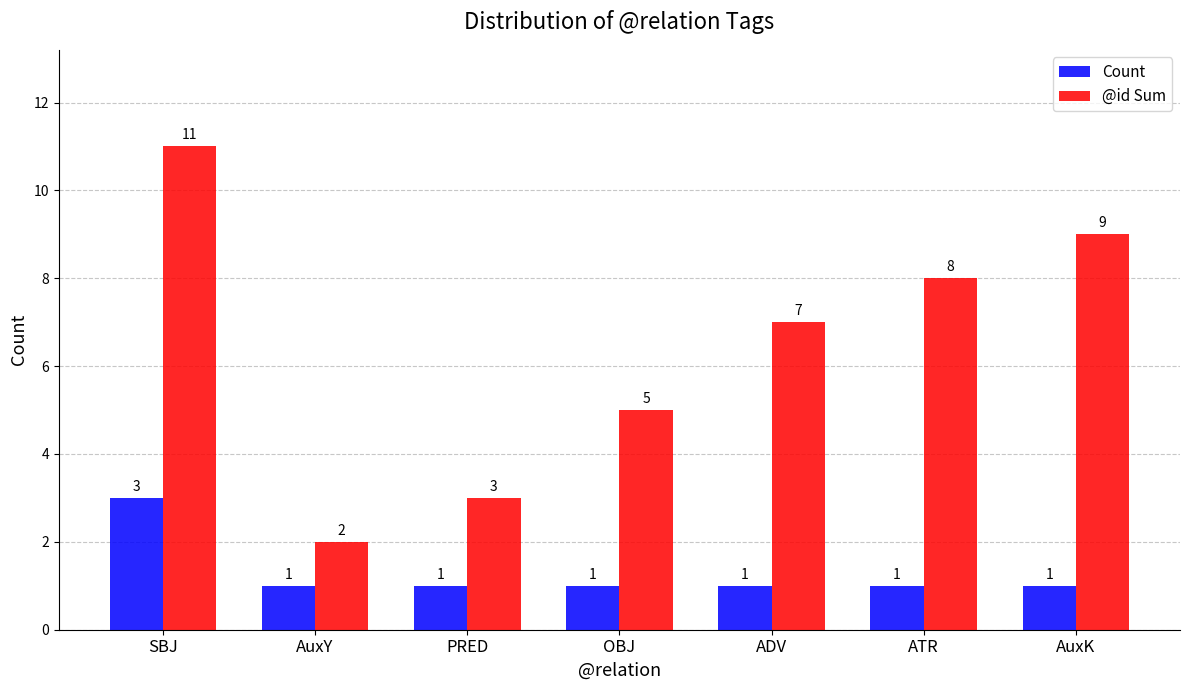

Which series changed the most between SBJ and OBJ?

@id Sum